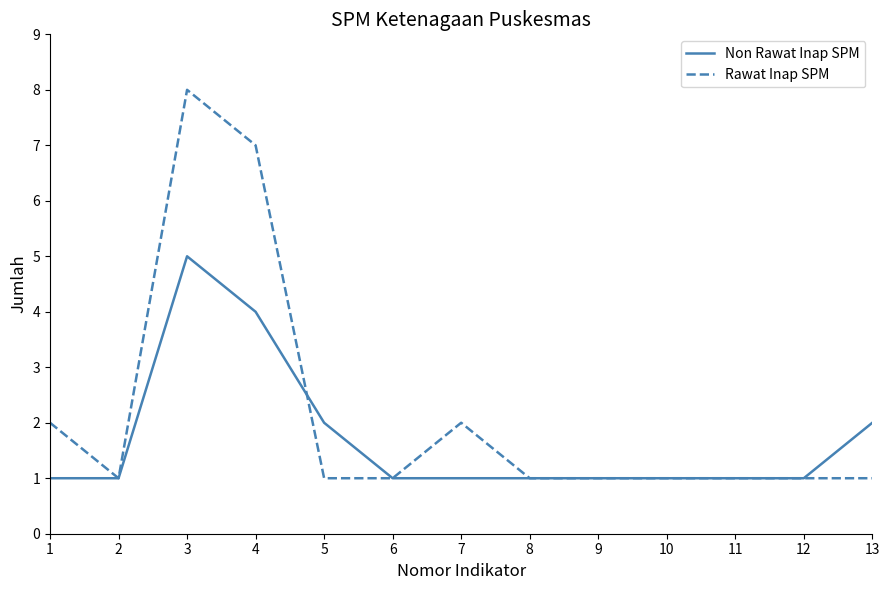

What is the sum of all Non Rawat Inap SPM values?

22